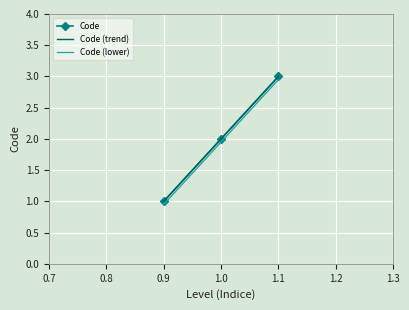

What is the minimum value for Code?

1.0